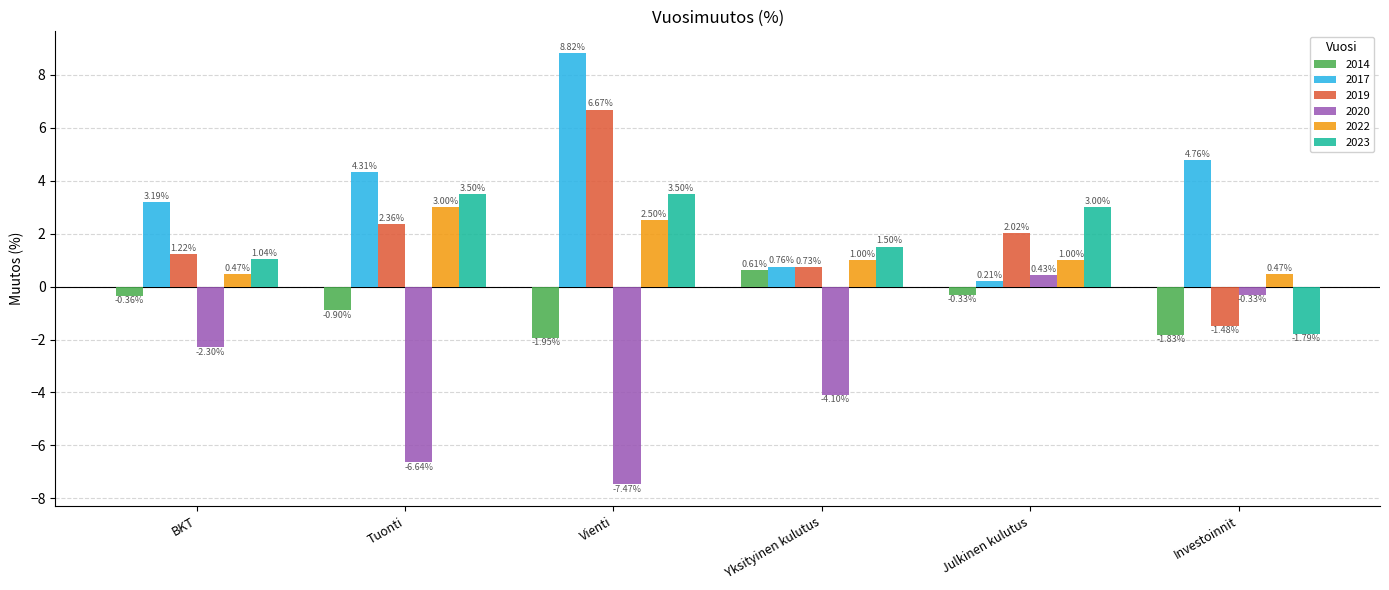

At which category is the sum across all series the highest?

Vienti